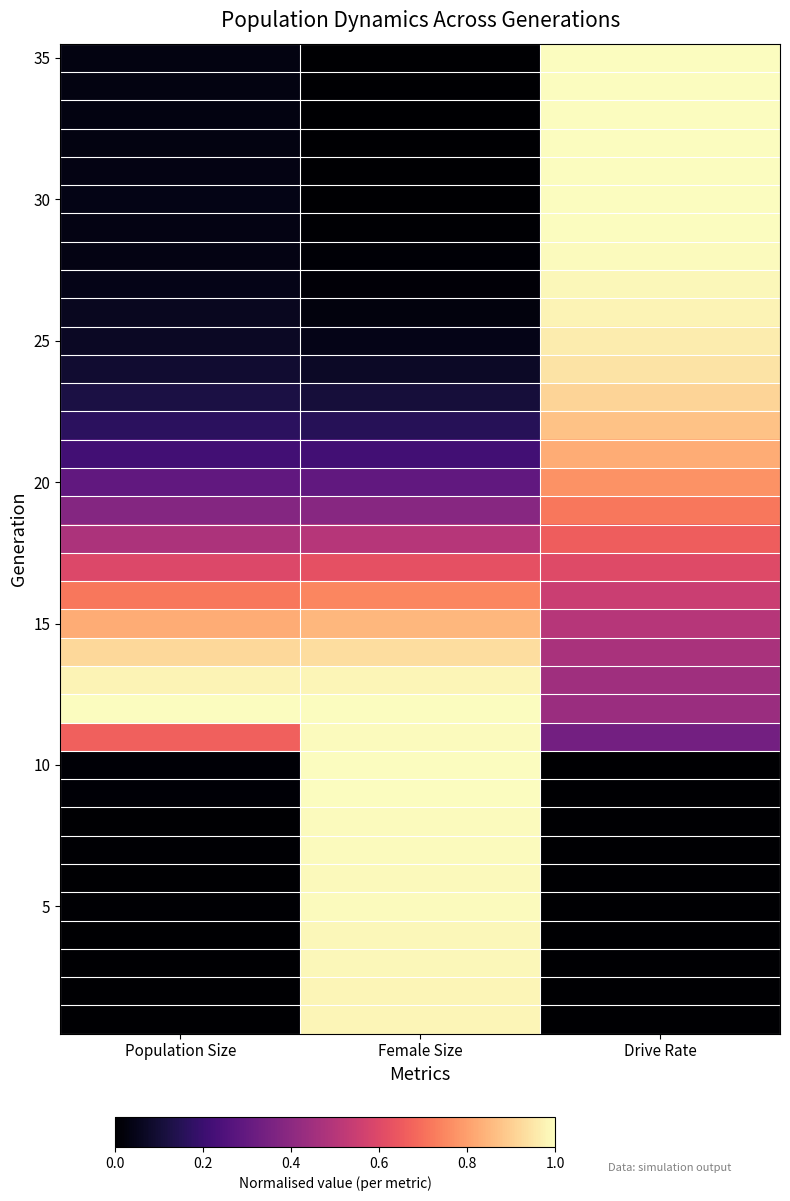

Which label corresponds to the largest value in the chart?

Female Size